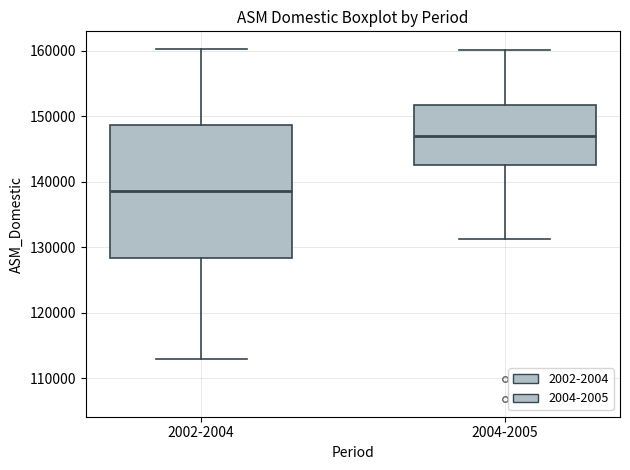

Which box has the lowest median line?

2002-2004